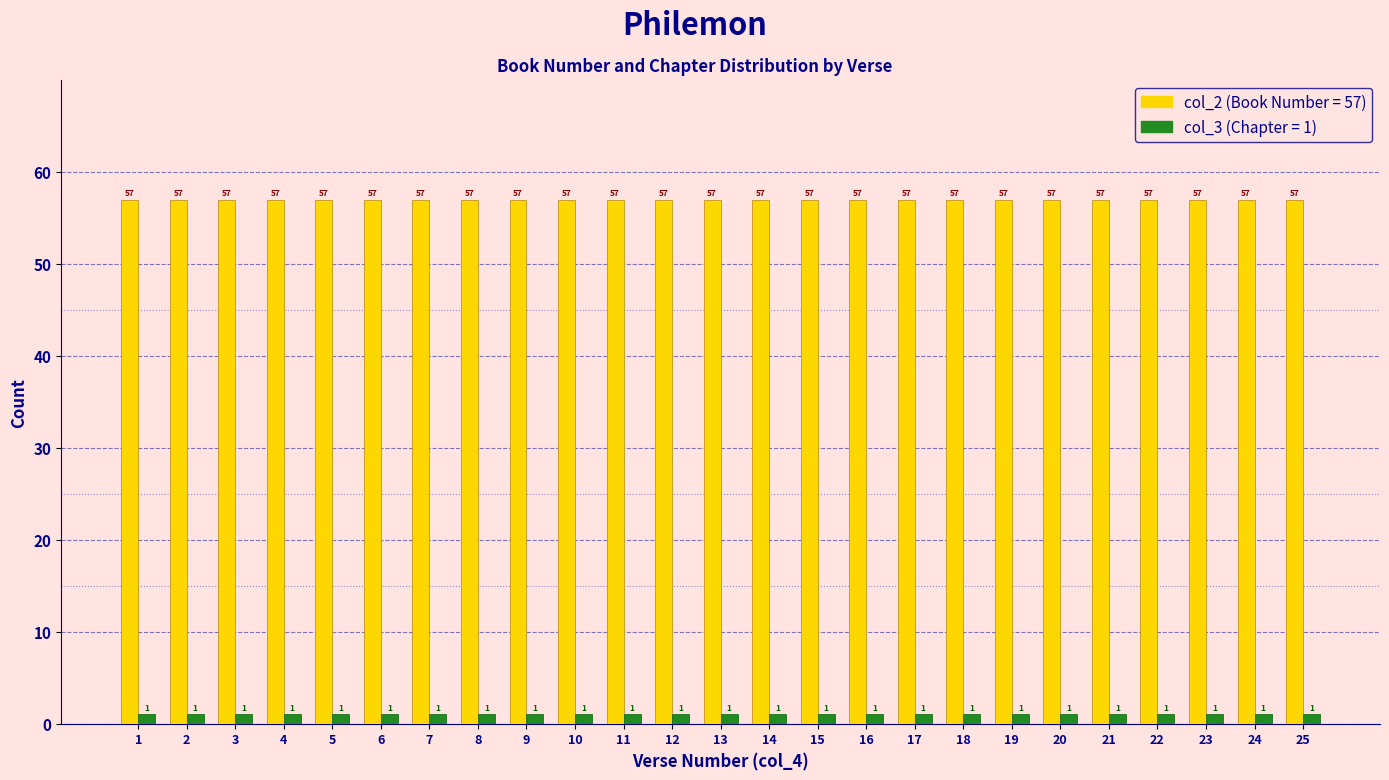

How many bars are there in each group?

2